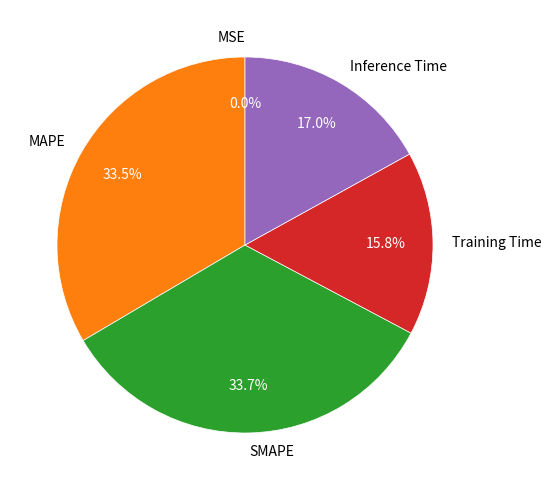

What percentage is NOT represented by SMAPE?

66.3%